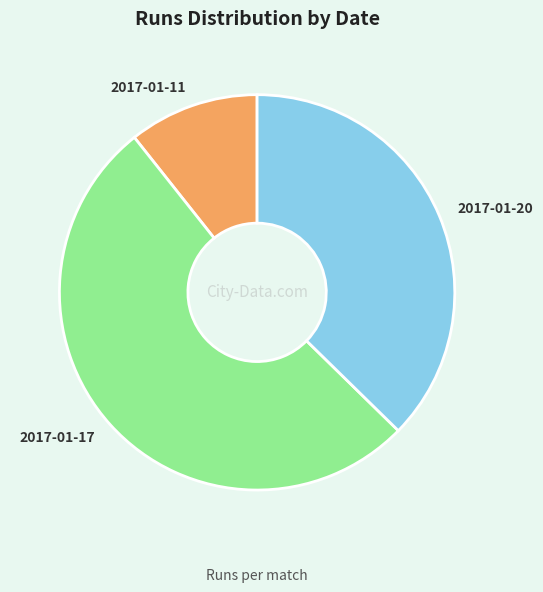

Count the number of slices in the pie.

3